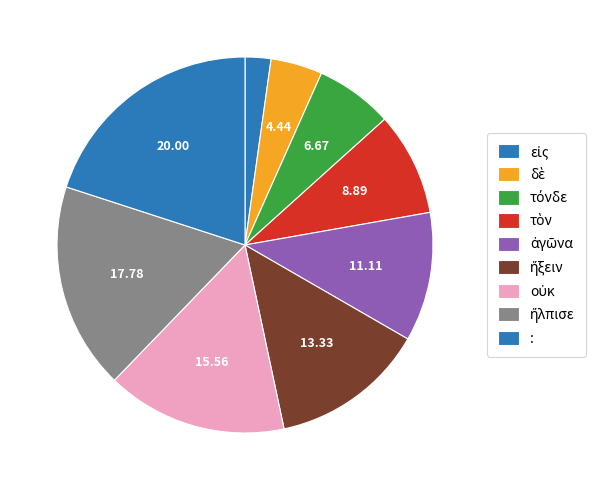

What percentage do οὐκ and τόνδε together represent?

22.2%